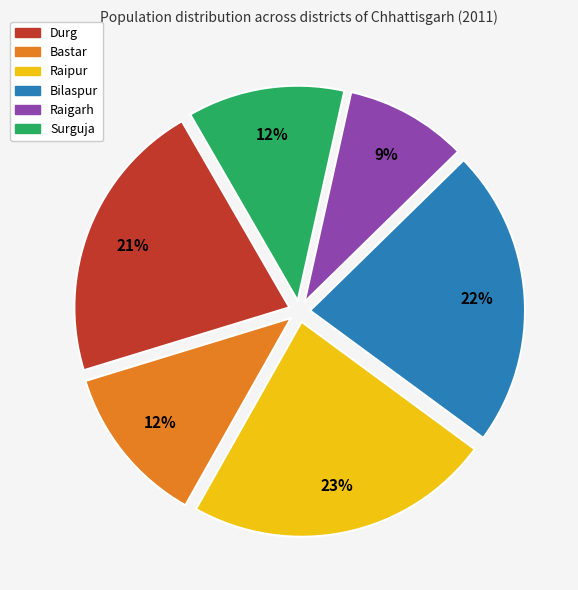

How many slices are in this pie chart?

6